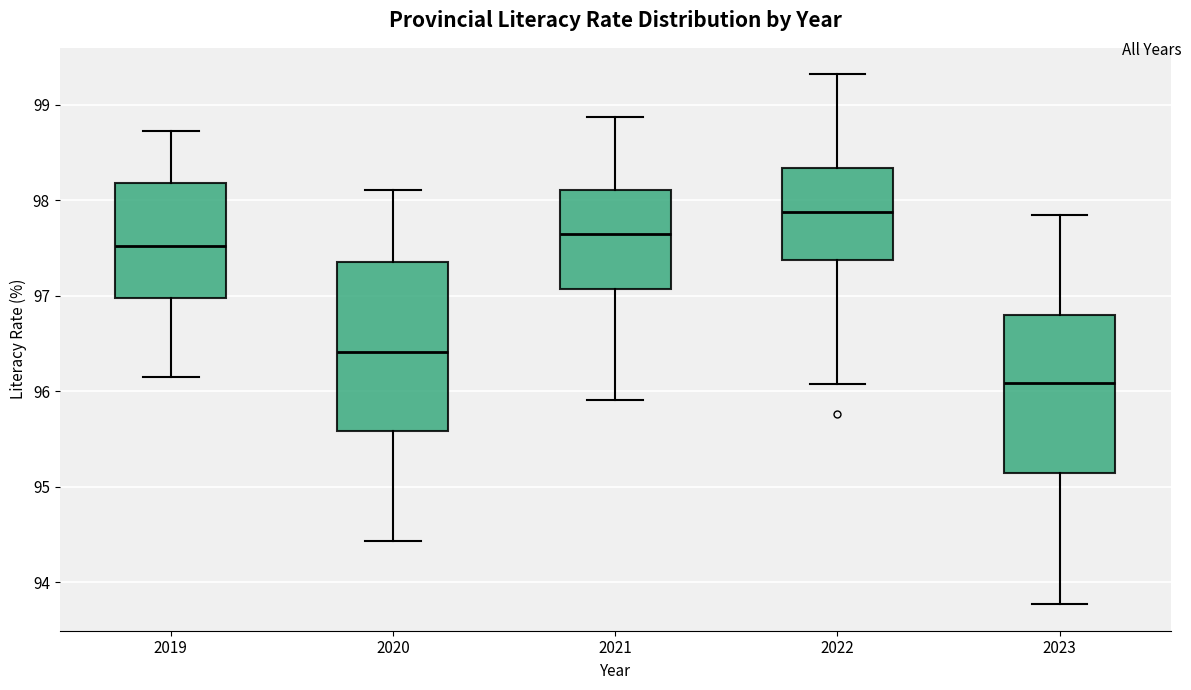

Comparing the boxes themselves (not the whiskers), which one is the tallest?

2020